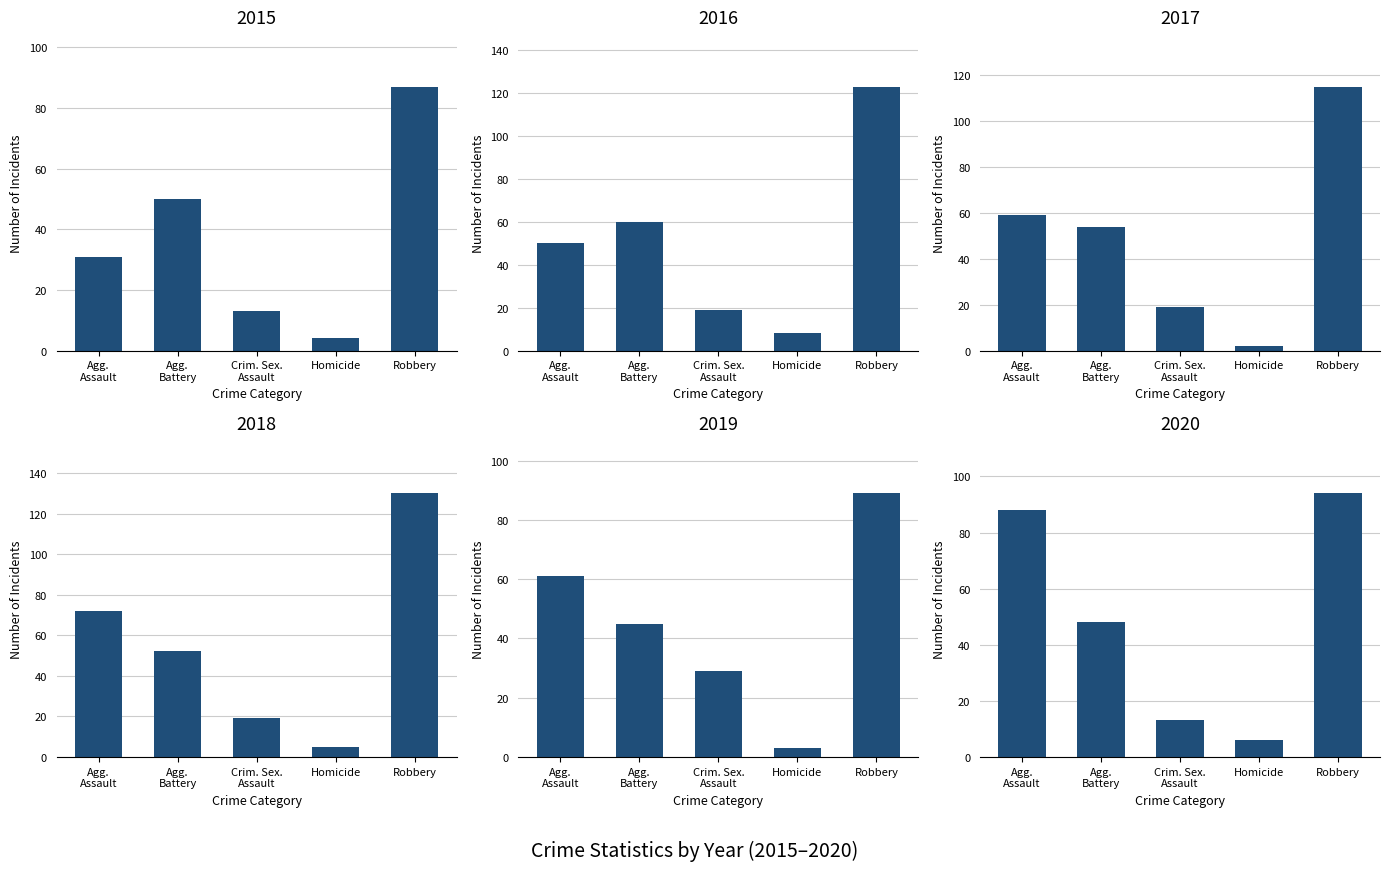

Are the bars grouped side by side (vs. stacked)?

Yes